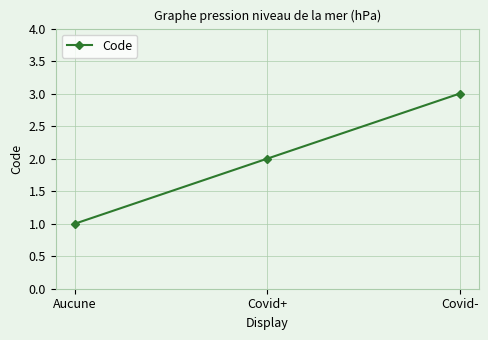

What is the label of the 3rd point from the left?

Covid-